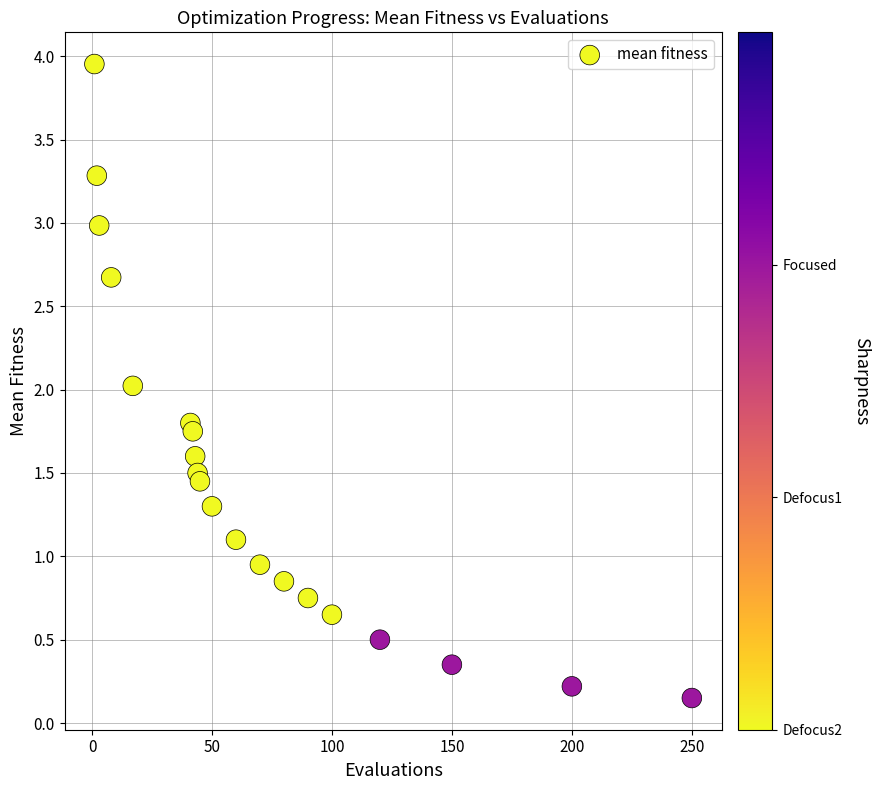

What is the range of Y values (max minus min)?

3.8